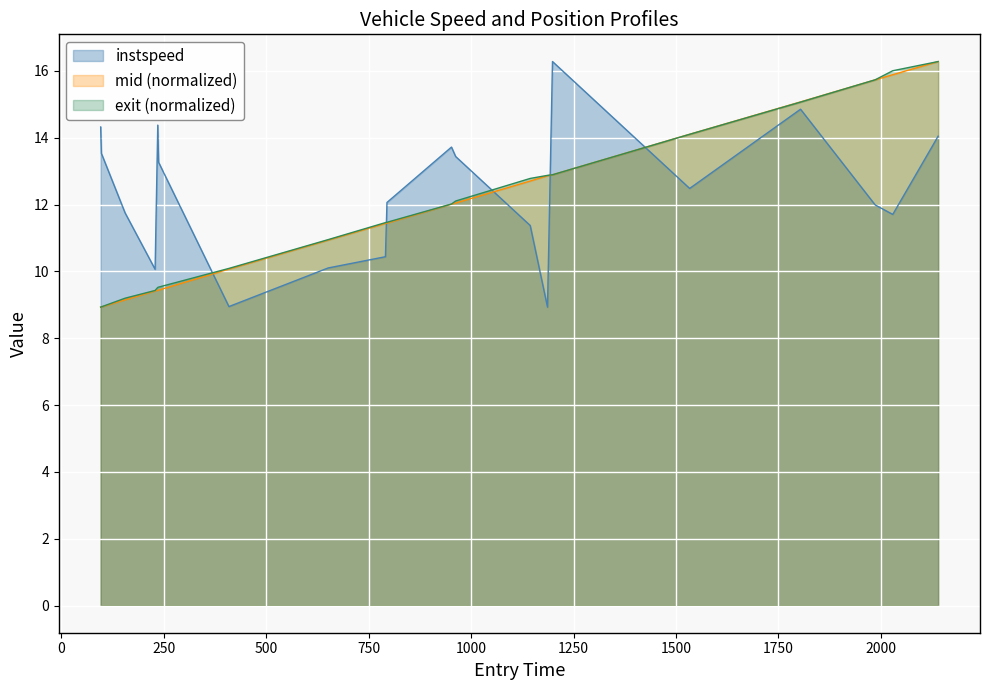

True or false: instspeed and mid (normalized) intersect in this chart.

True